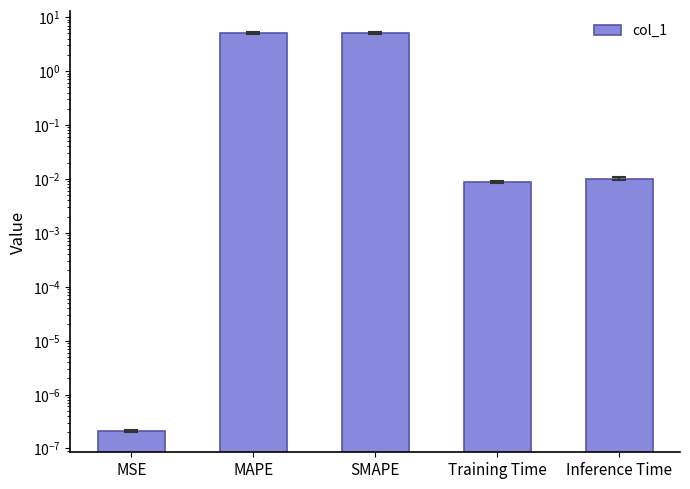

What is the label of the 5th bar from the right?

MSE